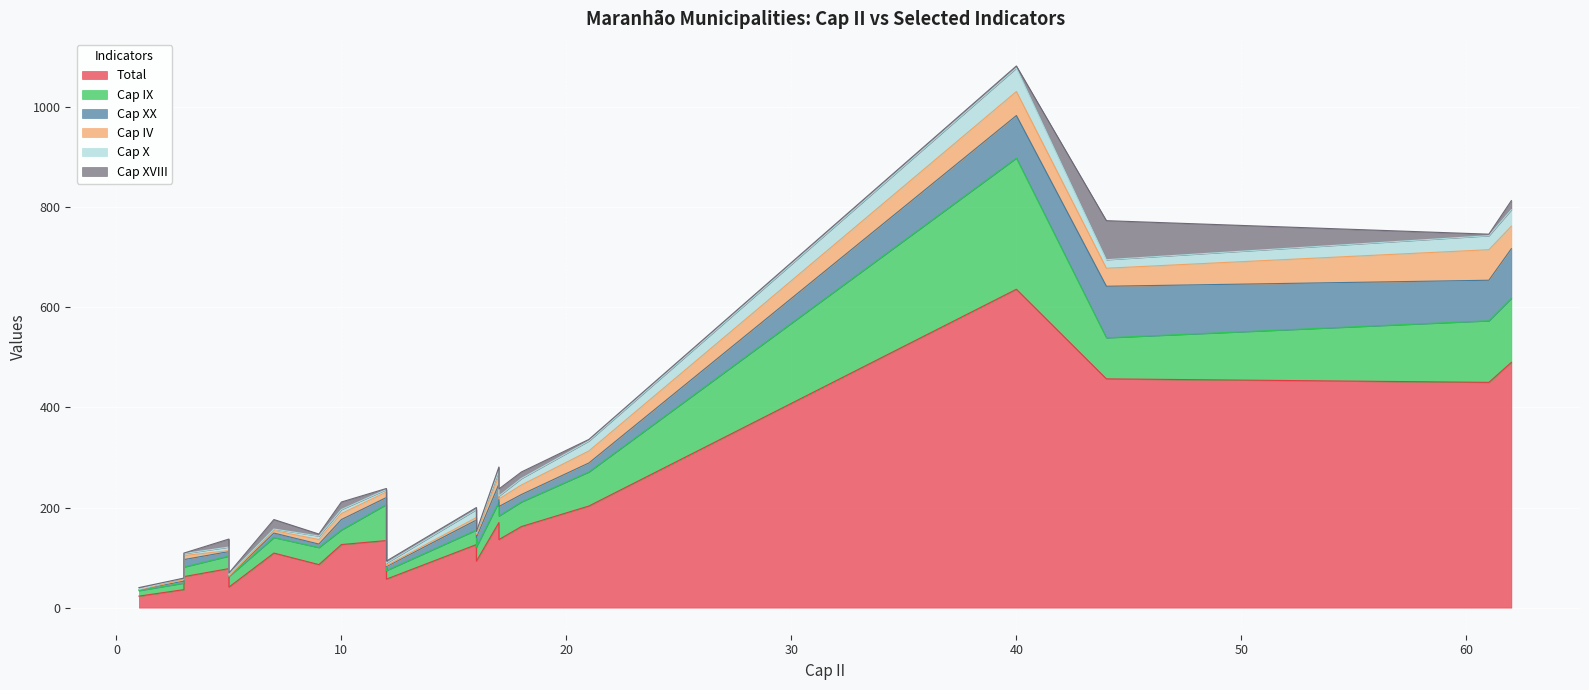

What are all the series names shown in the legend?

Total, Cap IX, Cap XX, Cap IV, Cap X, Cap XVIII